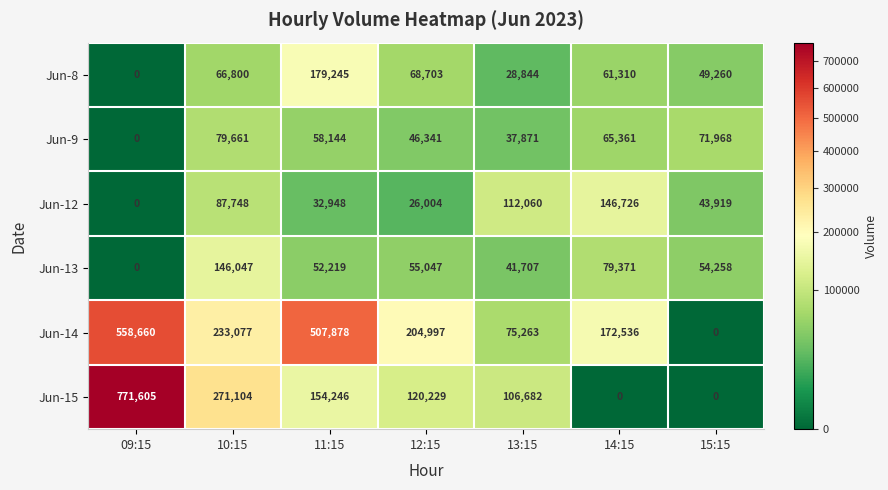

What is the difference between the second highest and minimum values in the Jun-12 series?

112060